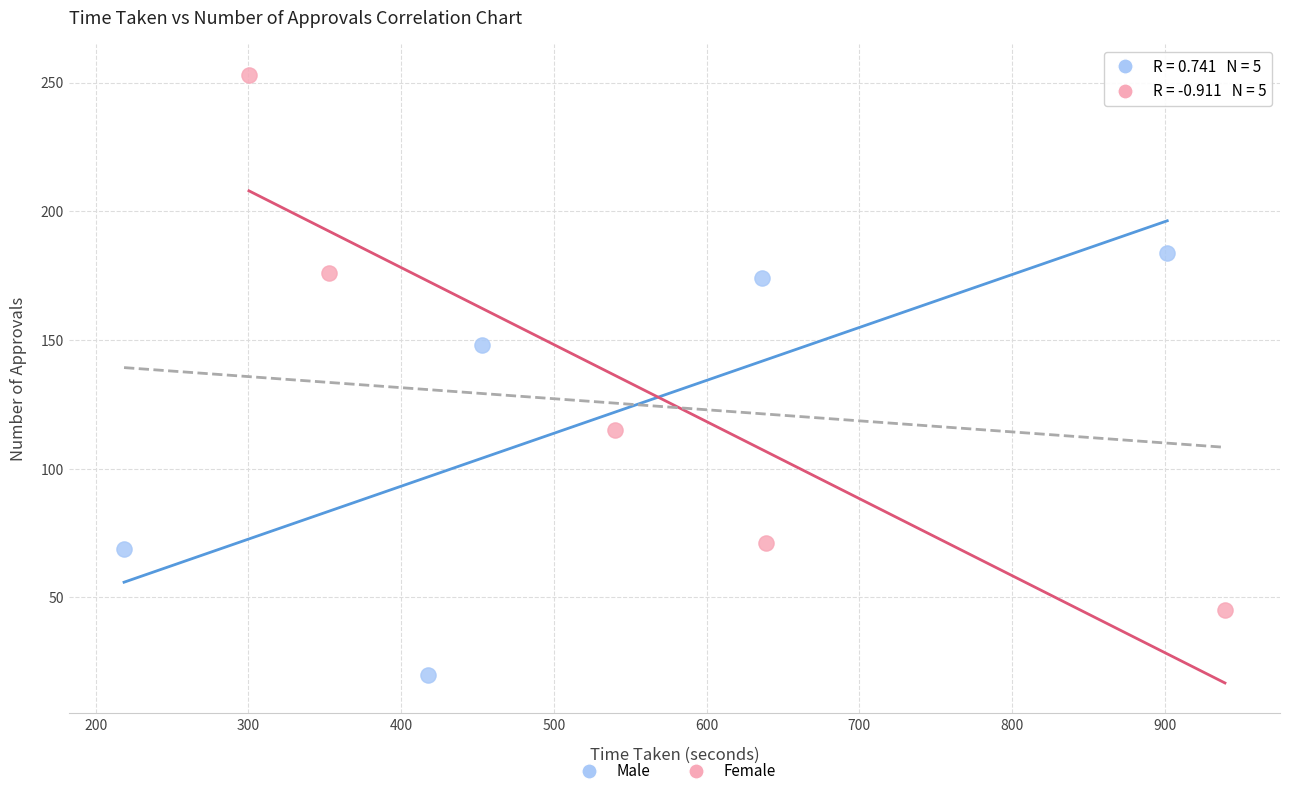

What are all the series names shown in the legend?

Male, Female